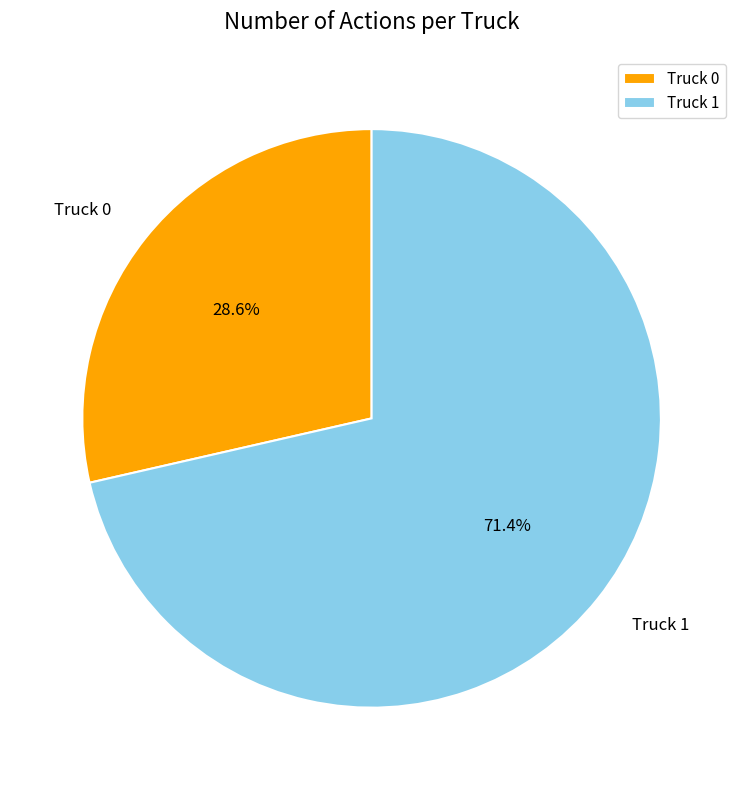

Which category has the biggest portion of the pie?

Truck 1